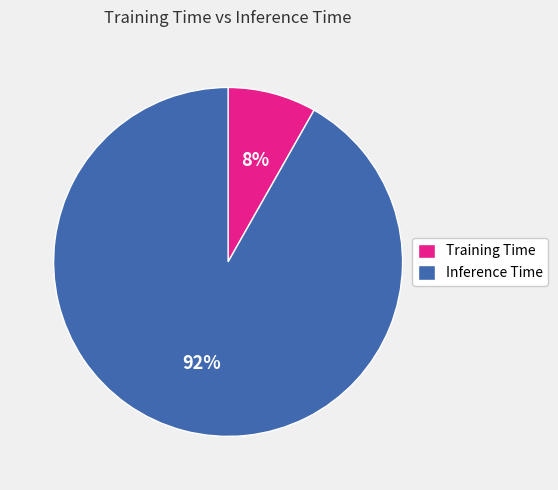

What is the largest slice in the pie chart?

Inference Time